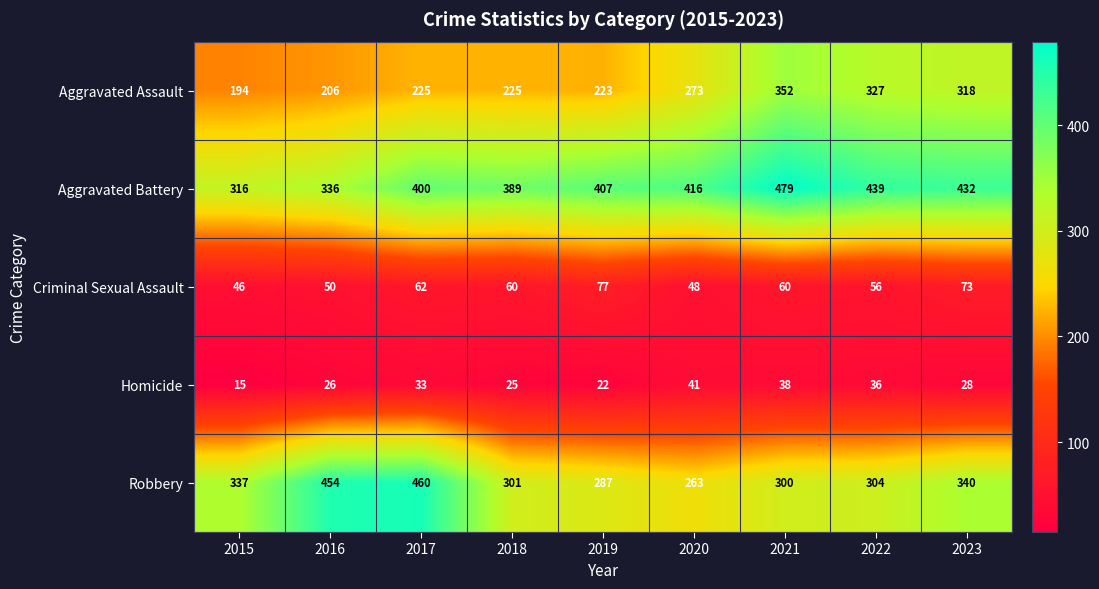

What is the maximum value shown in the chart?

479